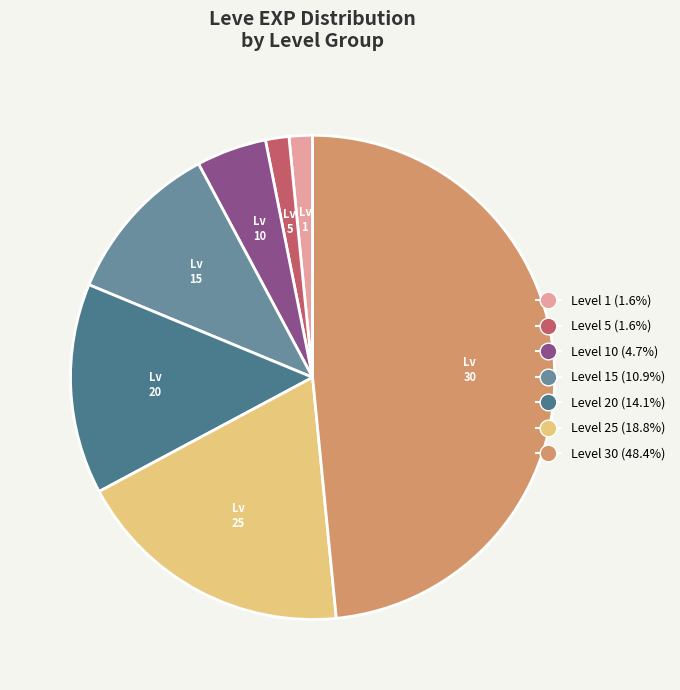

Does any single category account for the majority?

No